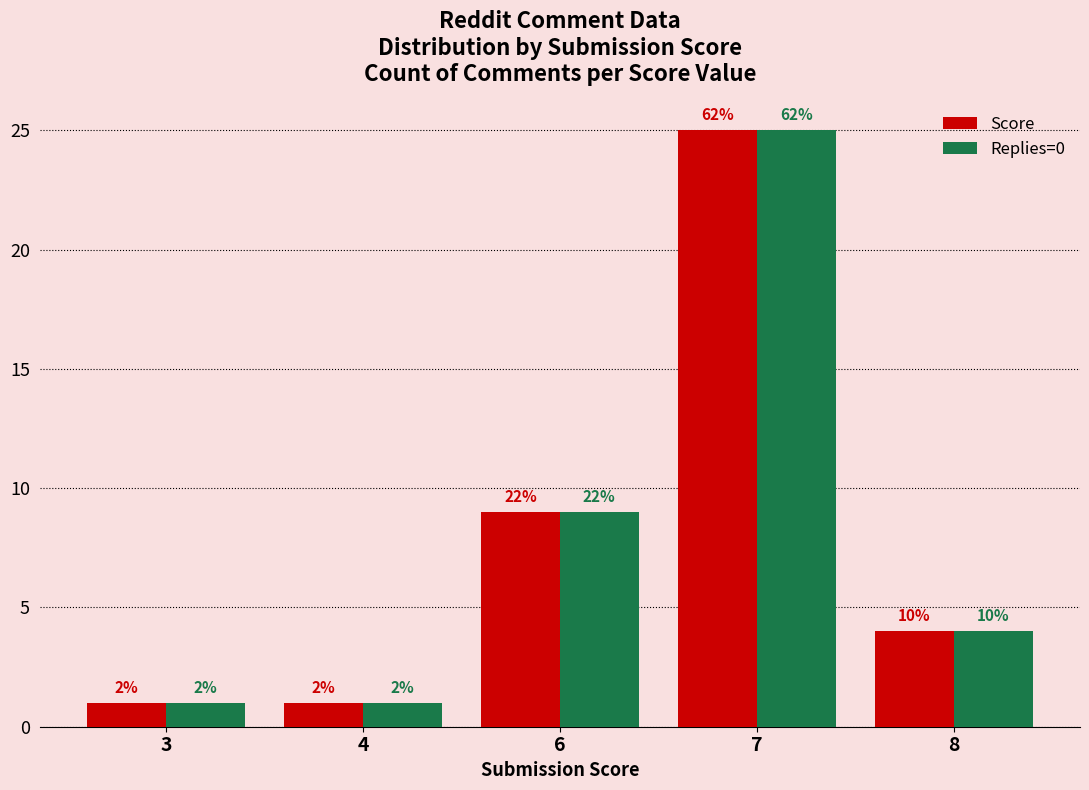

What is the sum of all Replies=0 values?

40